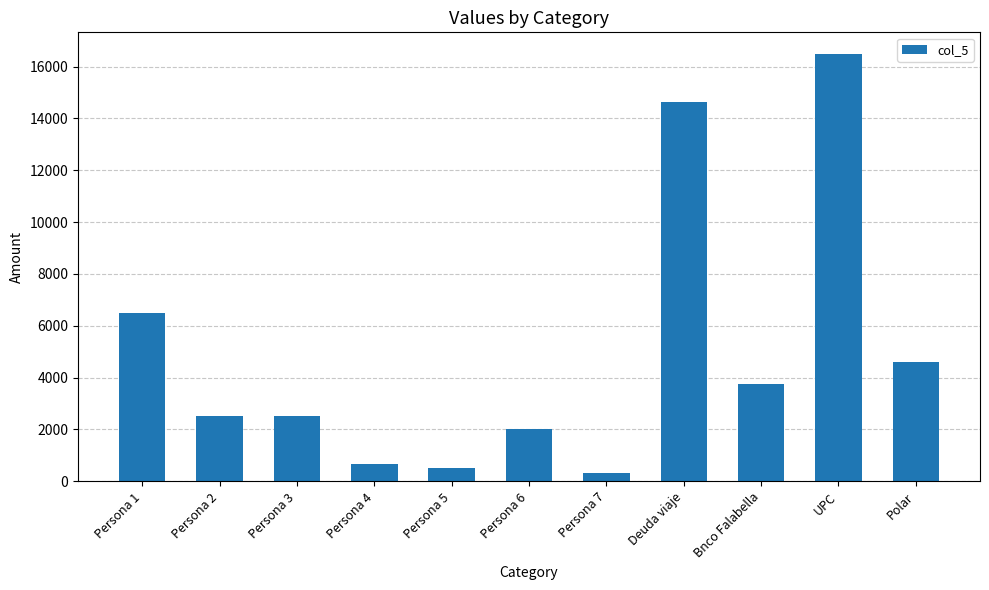

The value at Polar is 2529.7. True or false?

False